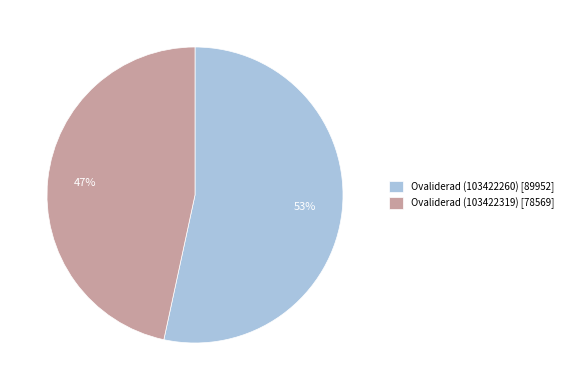

Which category has the biggest portion of the pie?

Ovaliderad (103422260)